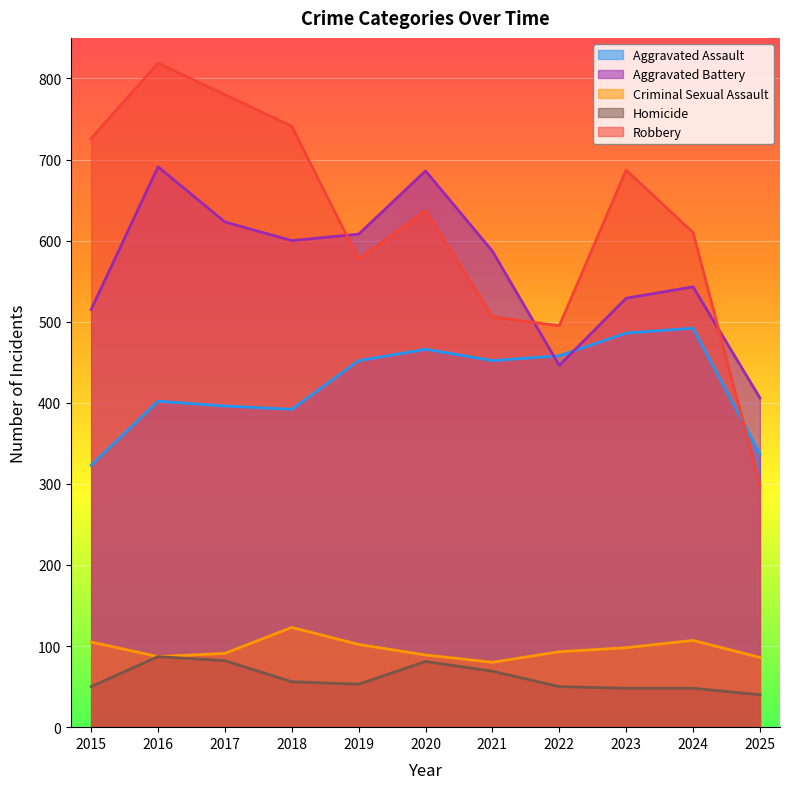

How many distinct data groups are displayed?

5